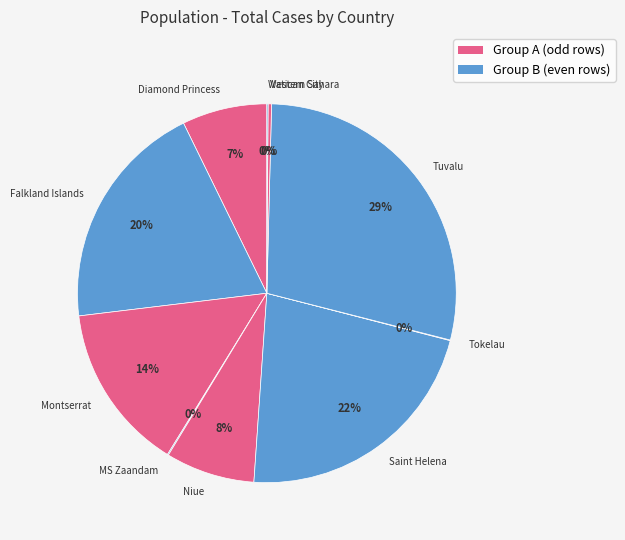

True or false: Saint Helena accounts for 32% of the total.

False